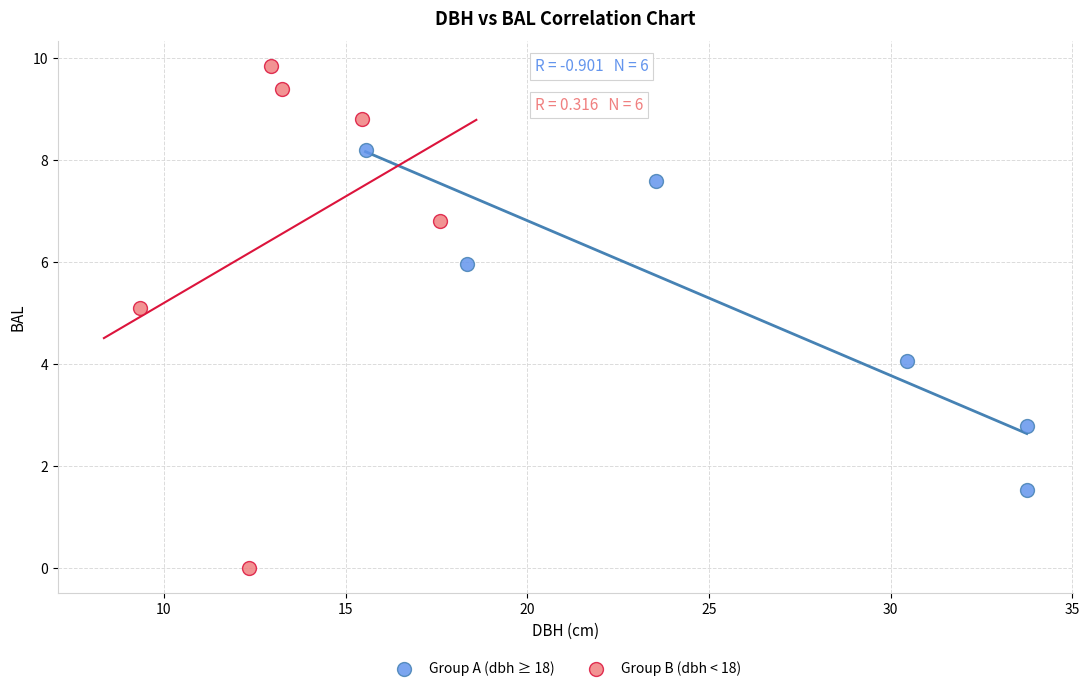

Which series reaches the minimum Y coordinate?

Group B (dbh < 18)